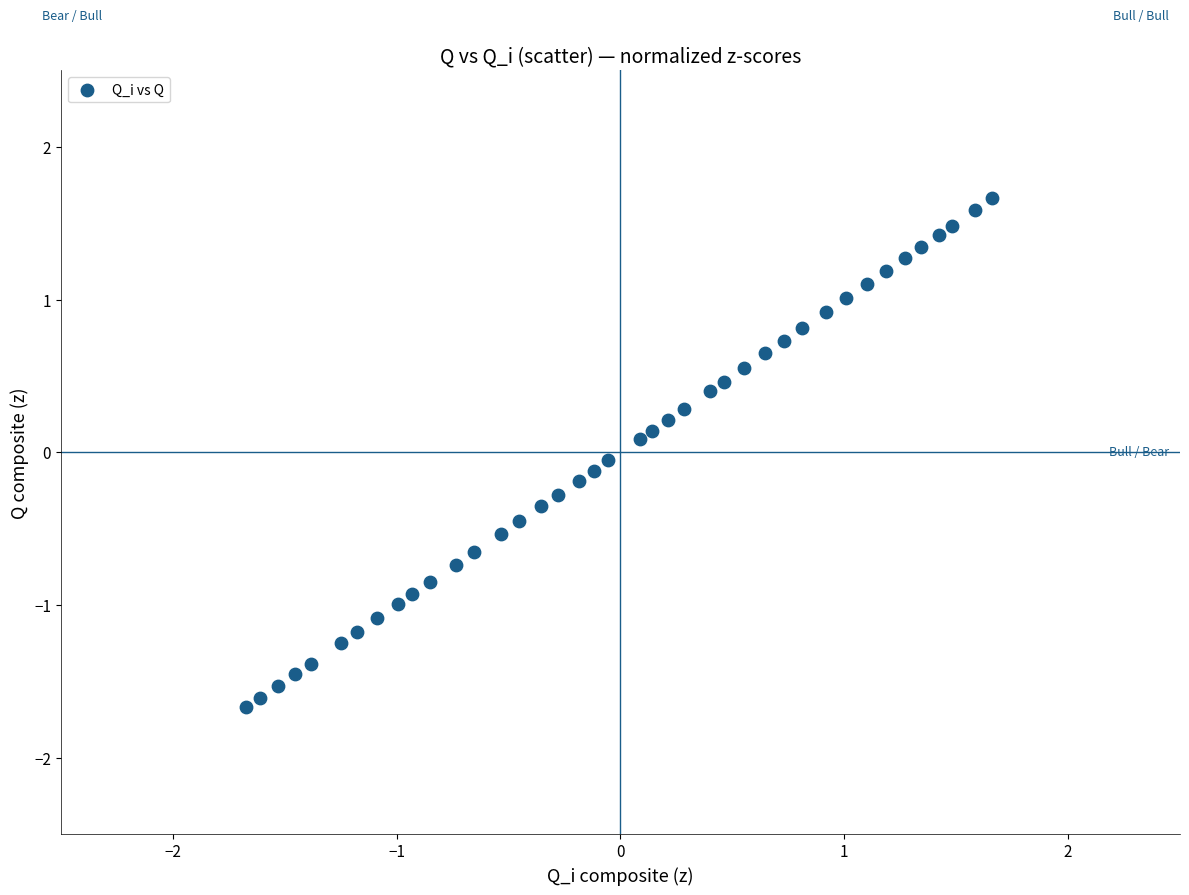

What is the range of X values (max minus min)?

3.3